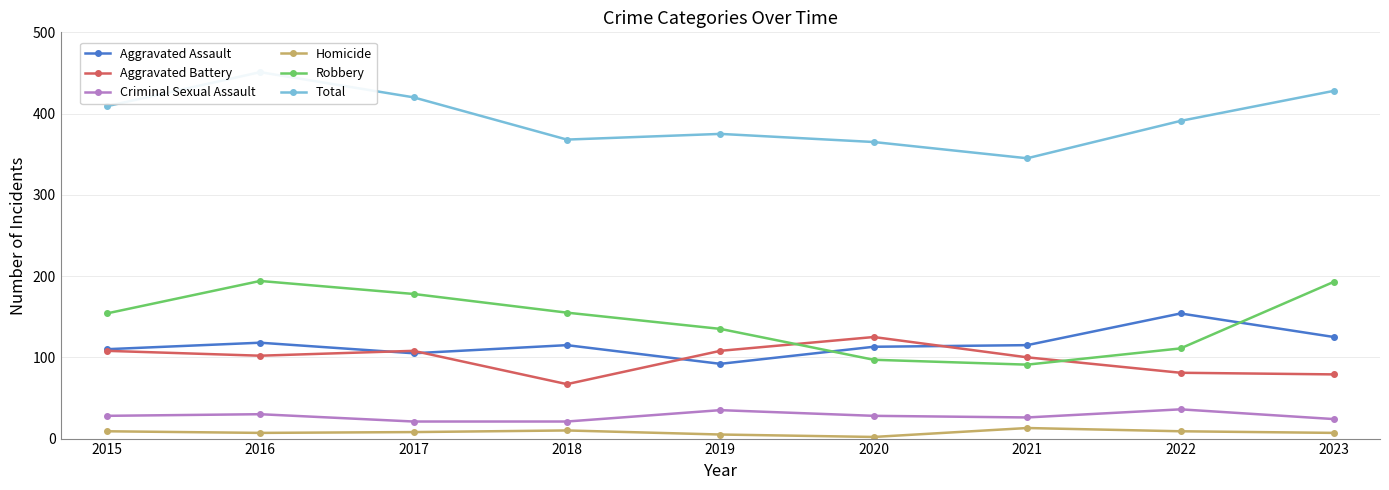

What is the sum of the Homicide values at 2023 and 2020?

9